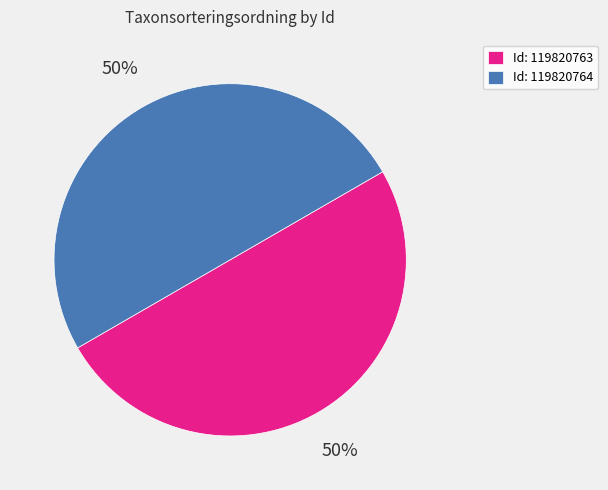

Is it true that Id: 119820763 is 60% of the pie?

False